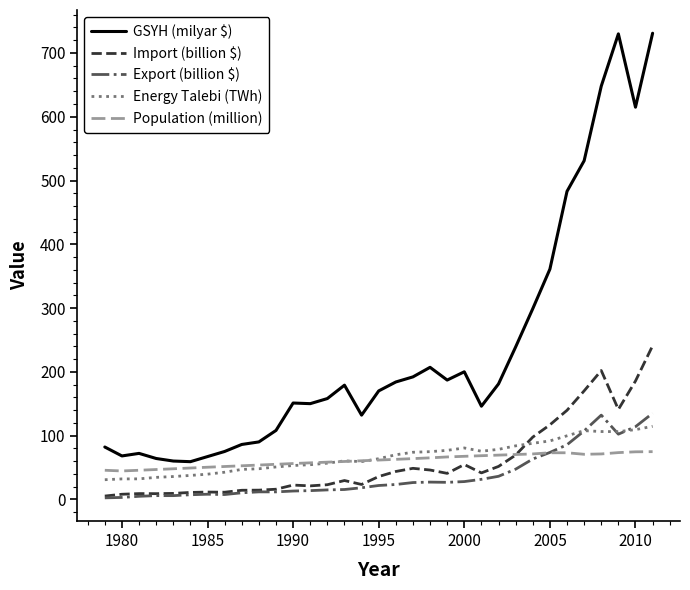

Which series has the largest total across all categories?

GSYH (milyar $)